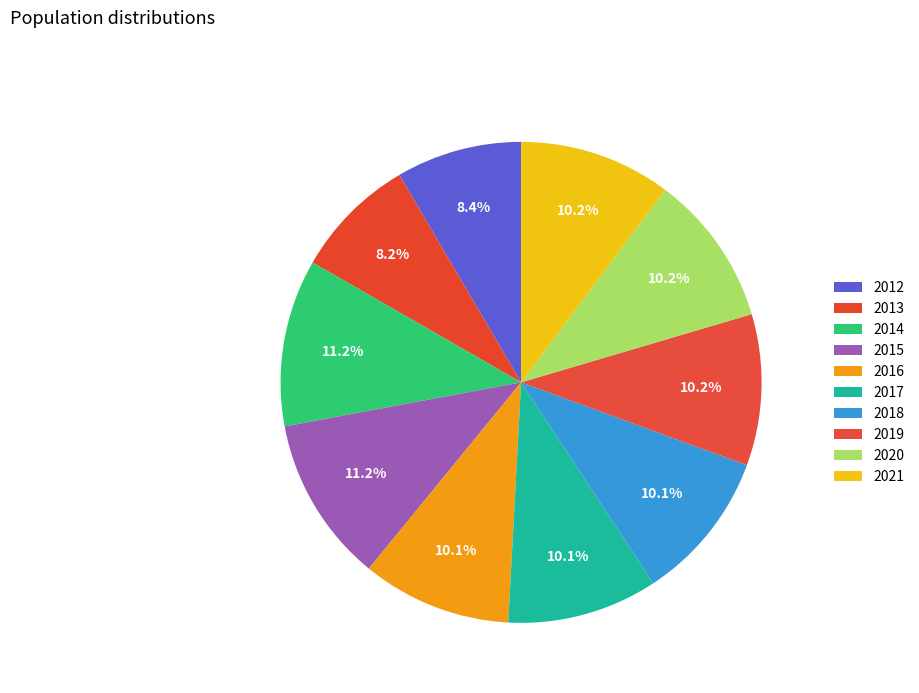

True or false: 2013 accounts for 17% of the total.

False